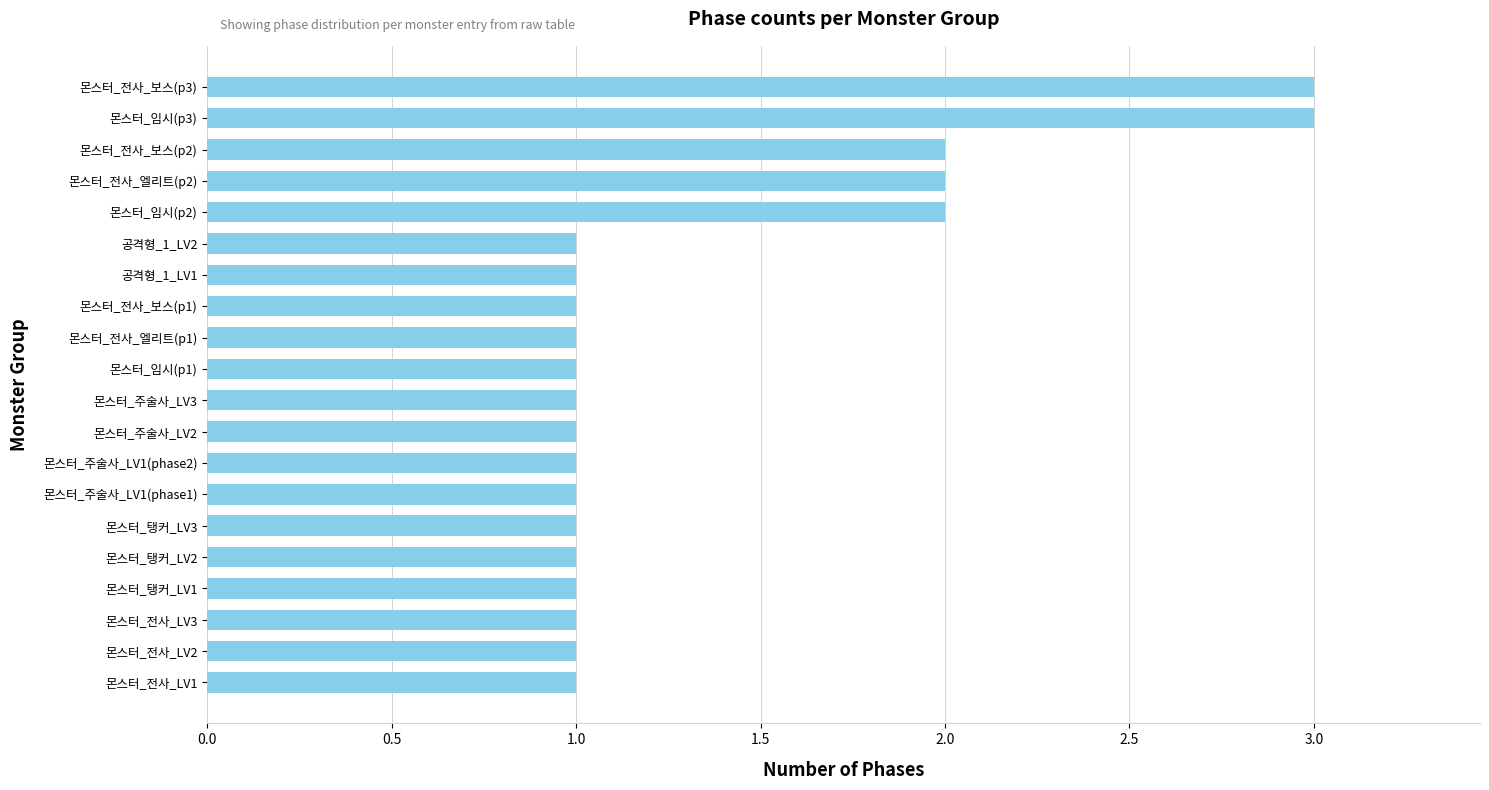

The chart shows a value of 2 at 몬스터_전사_보스(p2). True or false?

True